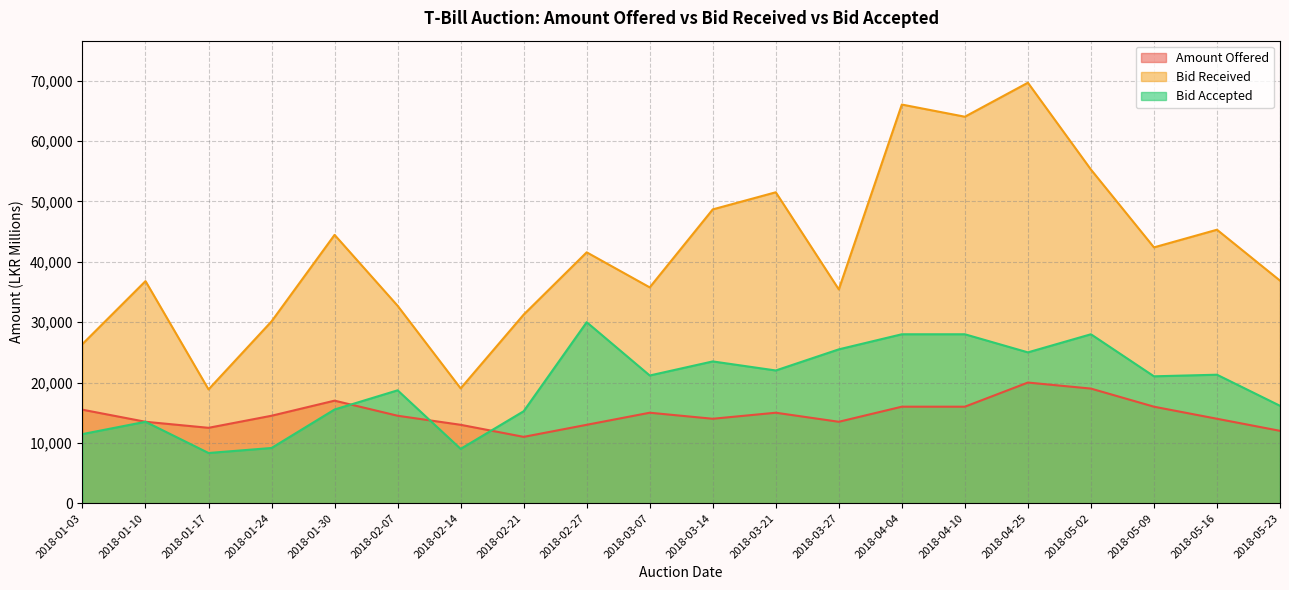

Rank the series at 2018-05-16 from highest to lowest value.

Bid Received, Bid Accepted, Amount Offered